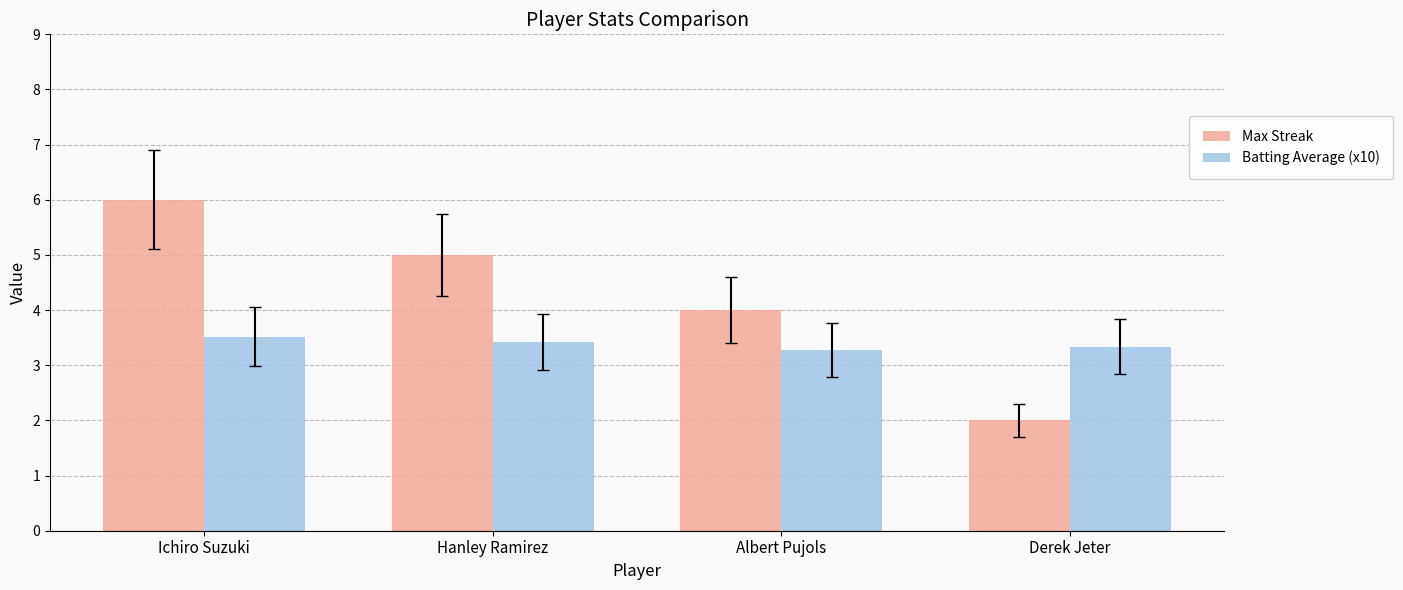

Rank the categories by Max Streak value from lowest to highest.

Derek Jeter, Albert Pujols, Hanley Ramirez, Ichiro Suzuki